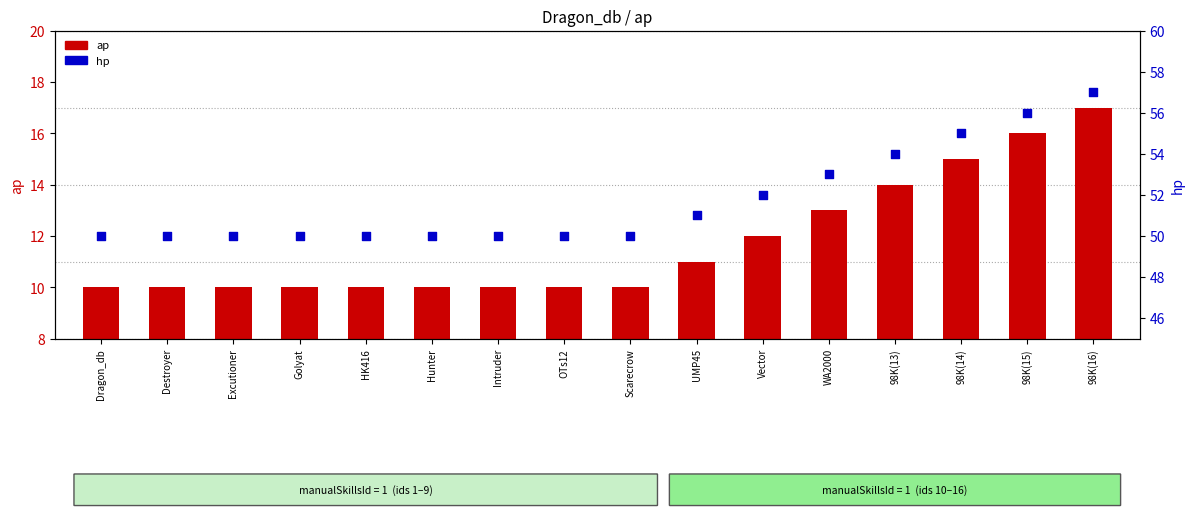

What is the total value across all series at WA2000?

66